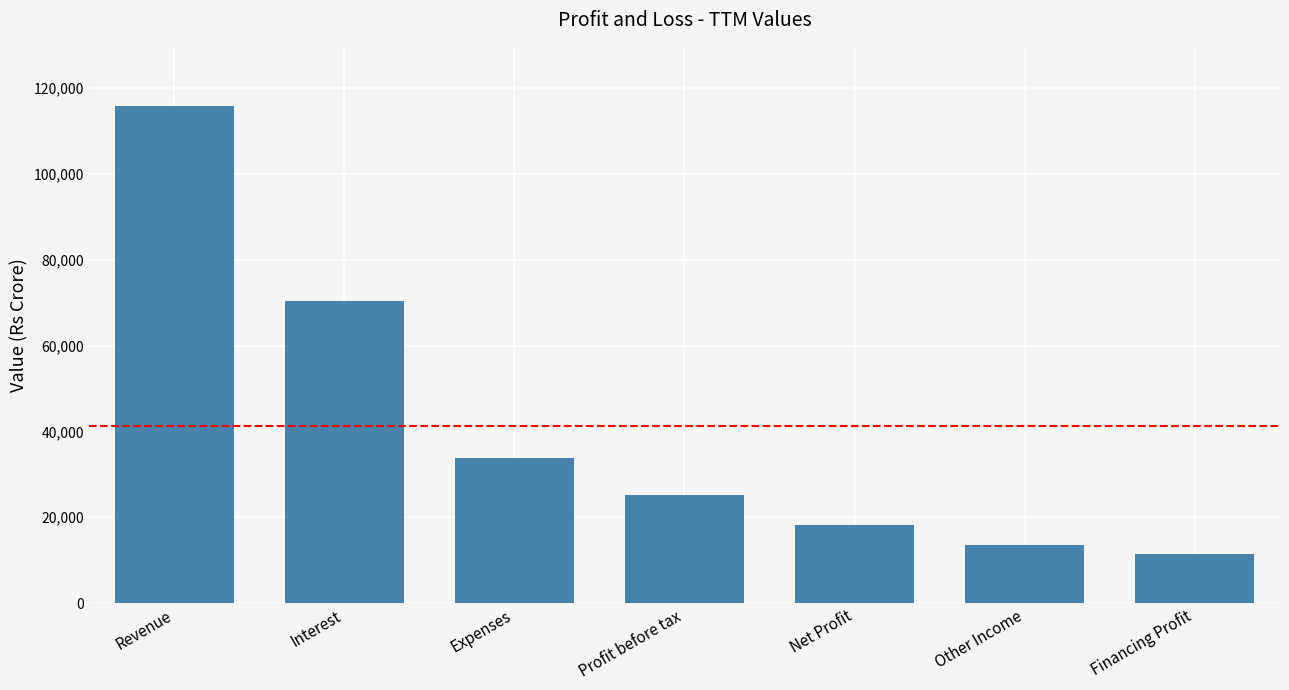

Which label corresponds to the smallest value in the chart?

Financing Profit